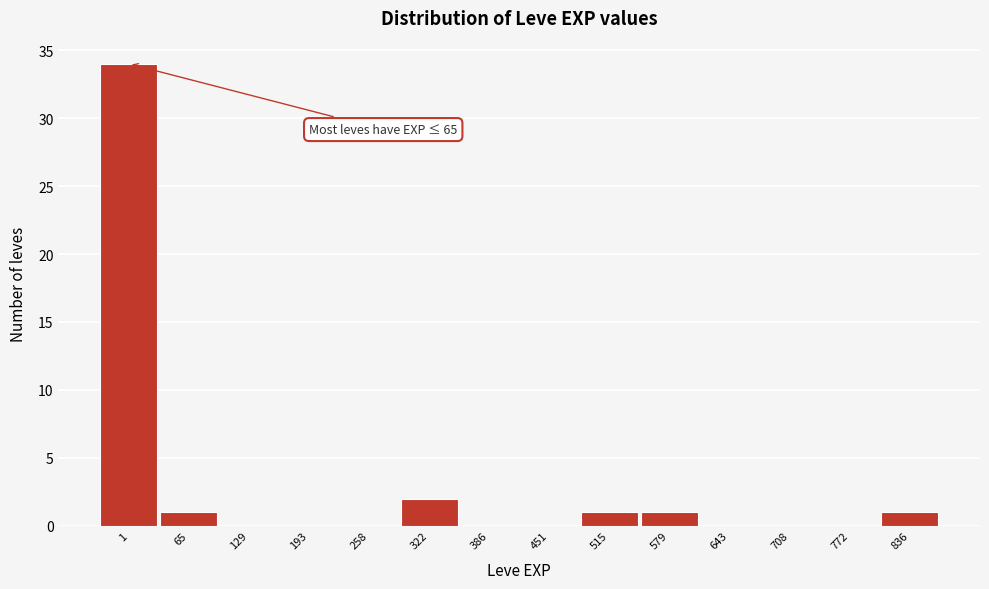

Reading left to right, list all the values displayed in this chart.

1=34	65=1	129=0	193=0	258=0	322=2	386=0	451=0	515=1	579=1	643=0	708=0	772=0	836=1